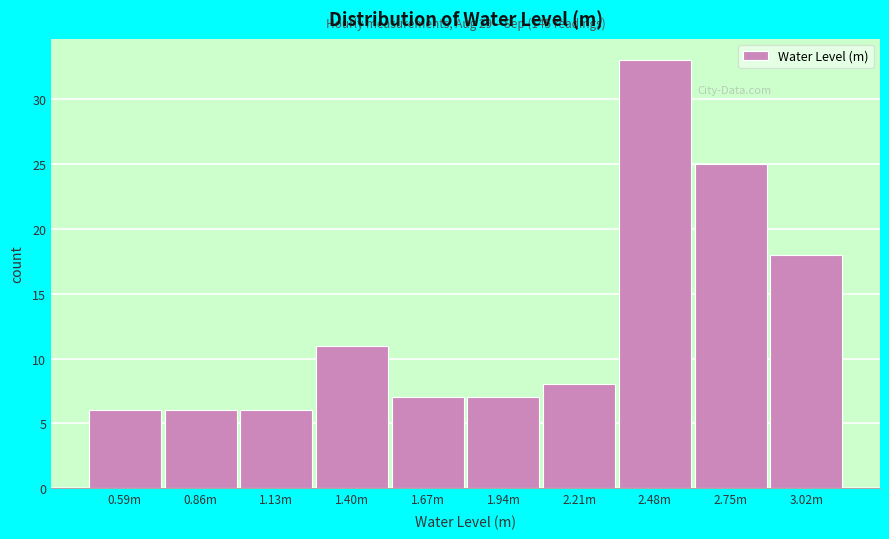

Reading left to right, extract all data points from this chart.

6	6	6	11	7	7	8	33	25	18